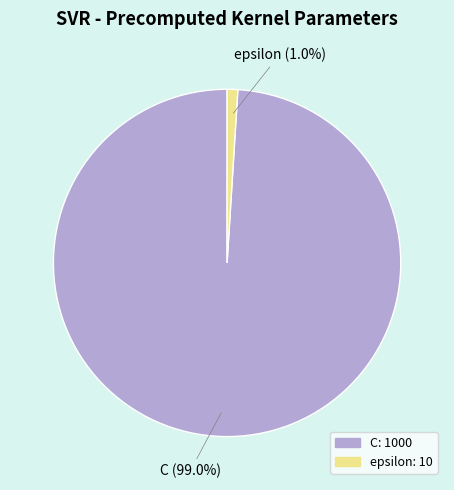

How many slices are in this pie chart?

2